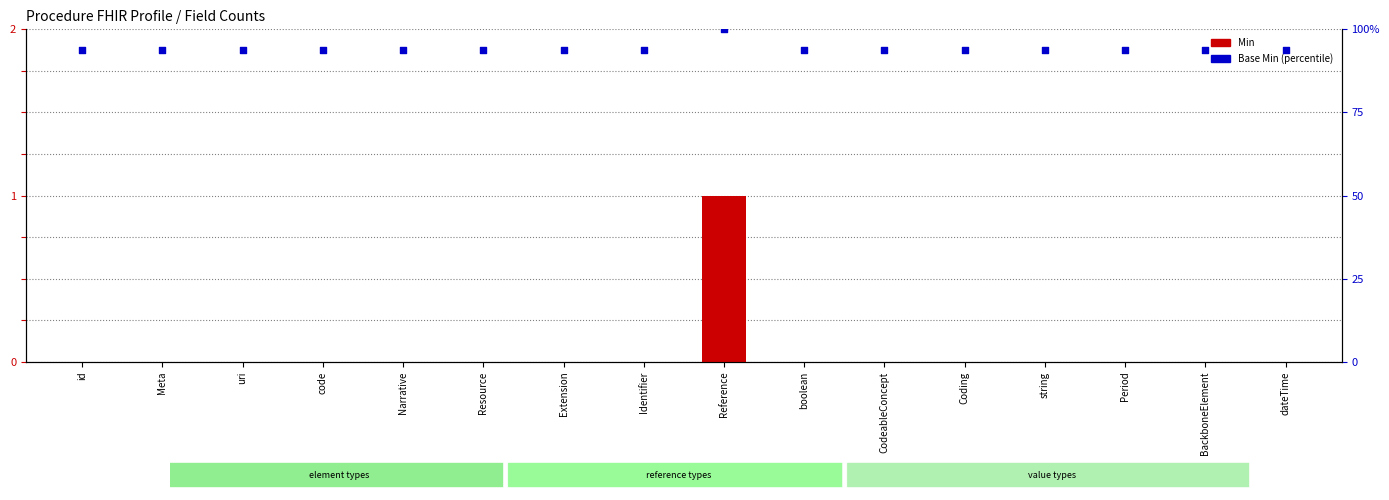

What is the total value across all series at CodeableConcept?

93.8